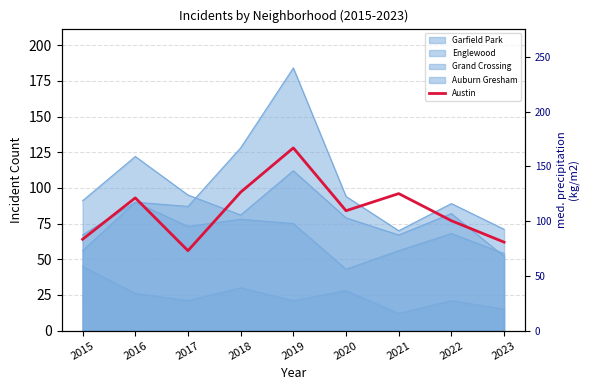

How many interior local peaks (higher than both neighbors) does the data have?

3